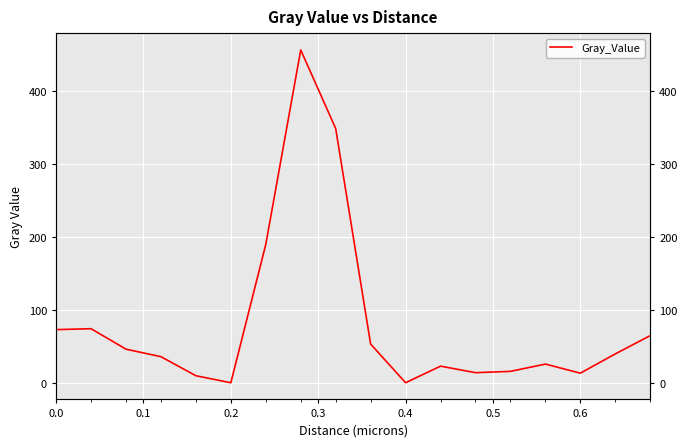

True or false: the data shows 0.1 at 0.2.

True